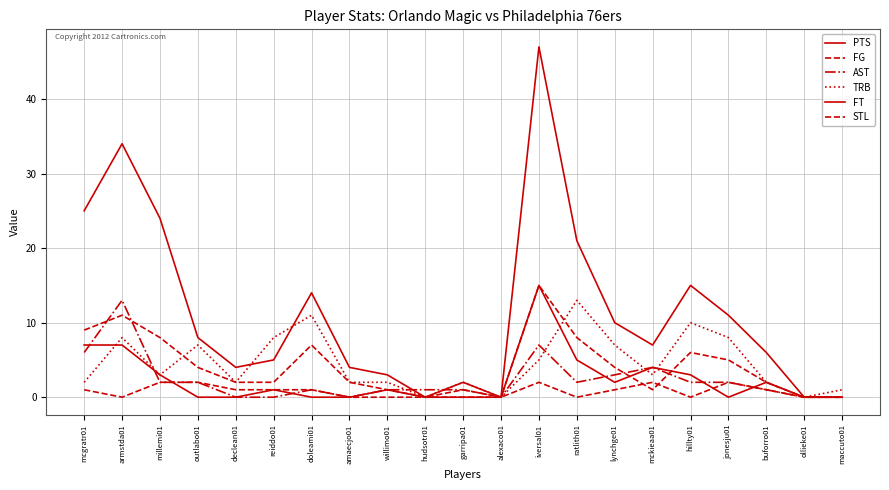

Does the chart have visible grid lines?

Yes